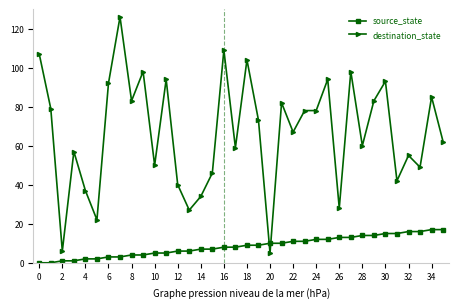

How many intersections are there between destination_state and source_state?

2